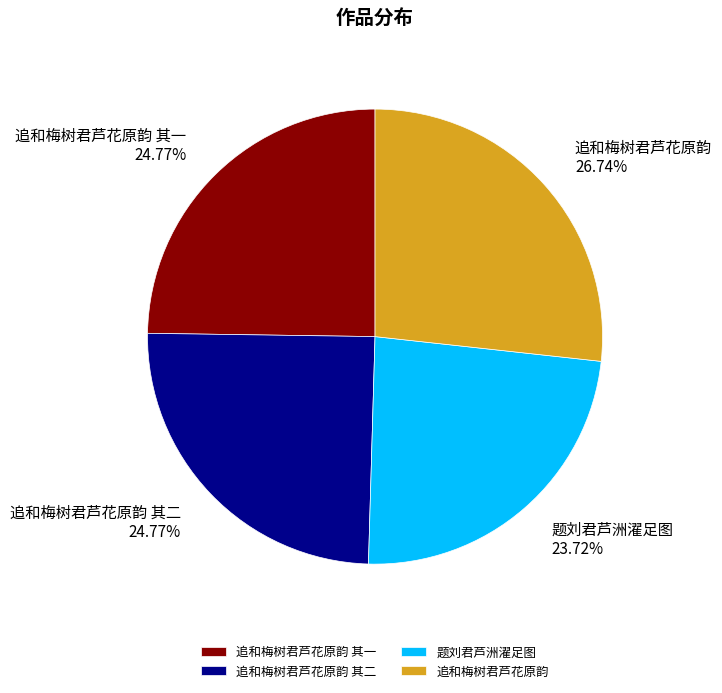

Between 题刘君芦洲濯足图 and 追和梅树君芦花原韵 其一, which is larger?

追和梅树君芦花原韵 其一